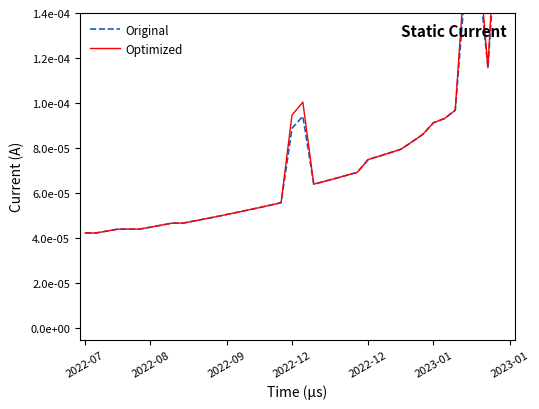

Which series has the largest total across all categories?

Optimized